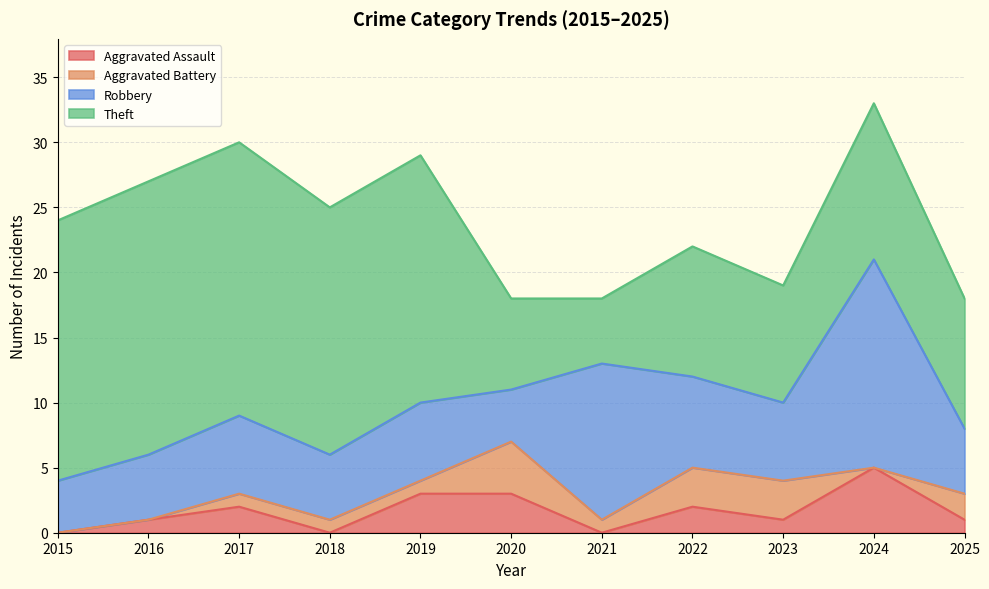

Which series has the largest total across all categories?

Theft